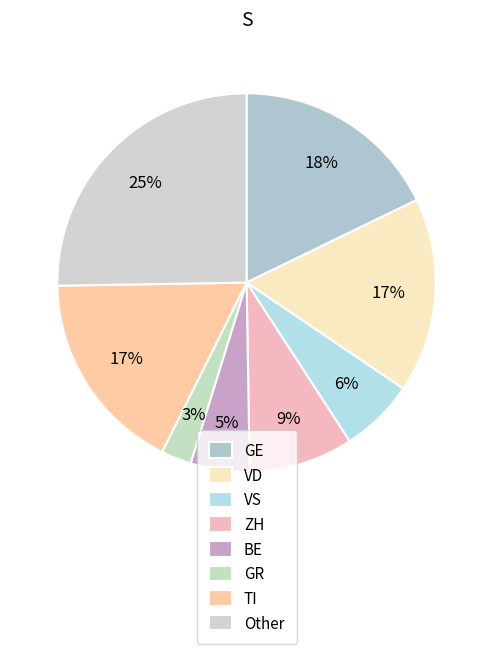

Which category has the biggest portion of the pie?

Other